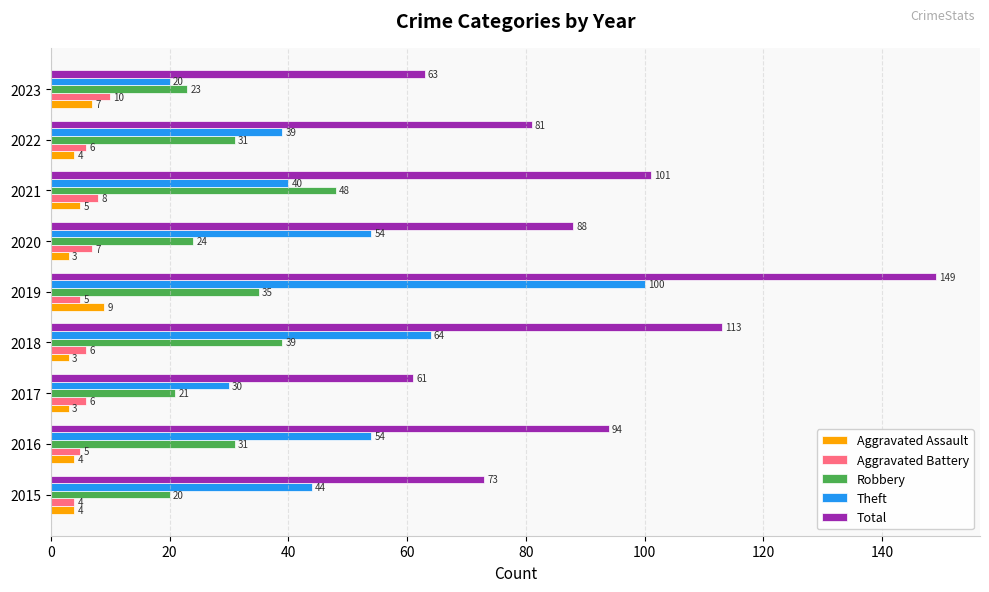

List the series in order of their peak value, lowest first.

Aggravated Assault, Aggravated Battery, Robbery, Theft, Total